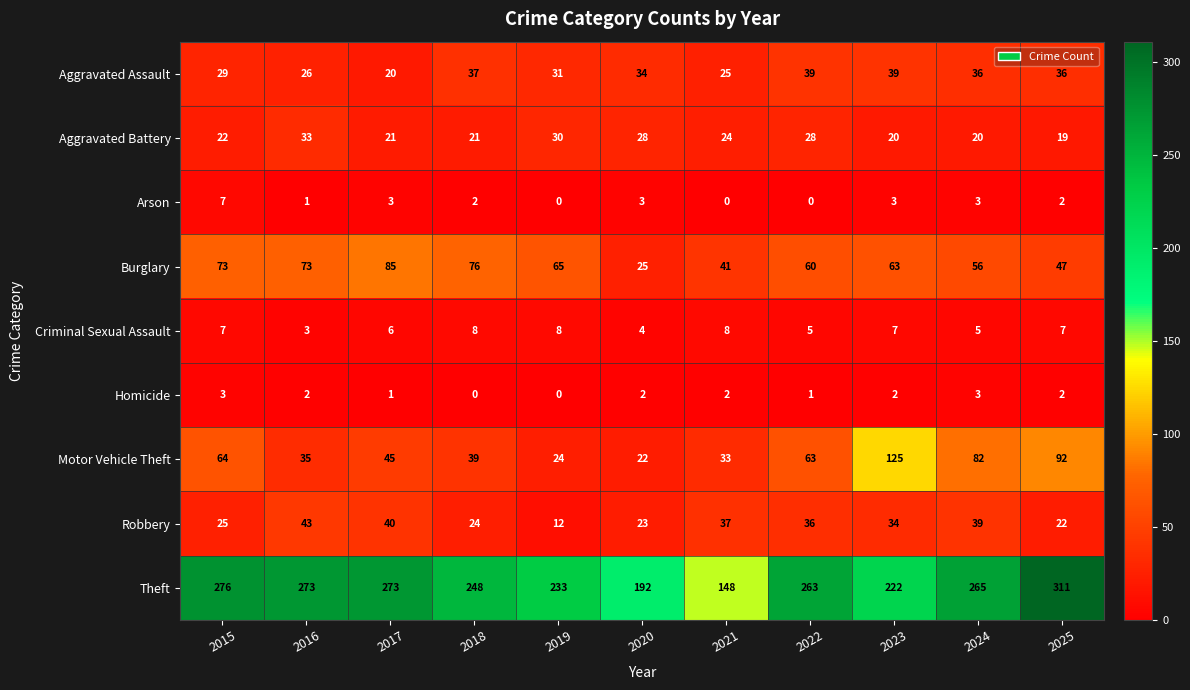

Which series has the largest total across all categories?

Theft